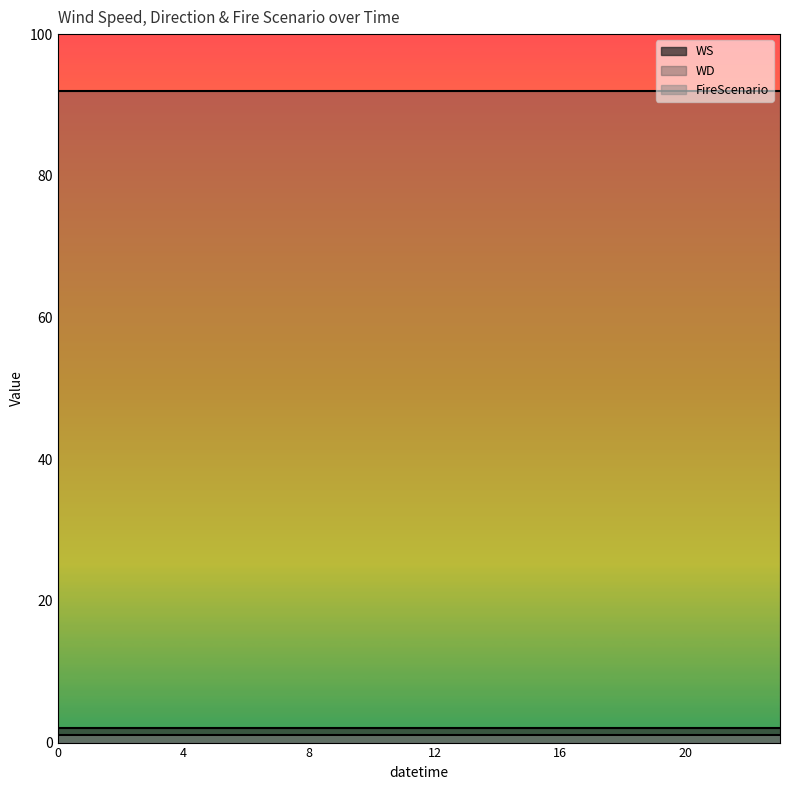

Between 10 and 20, which series saw the biggest shift?

WS